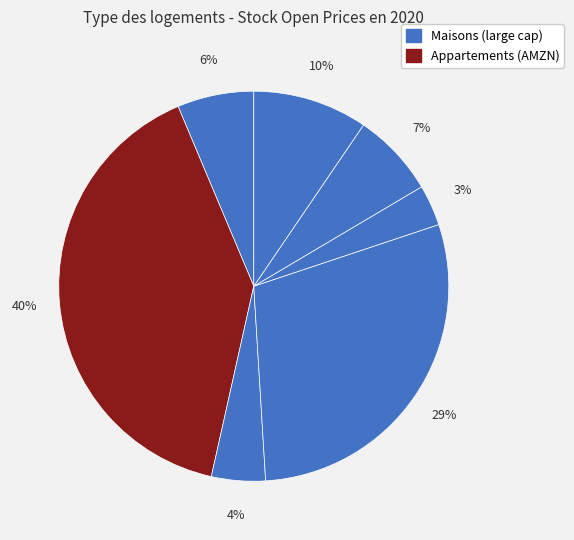

How many segments does this pie chart have?

7